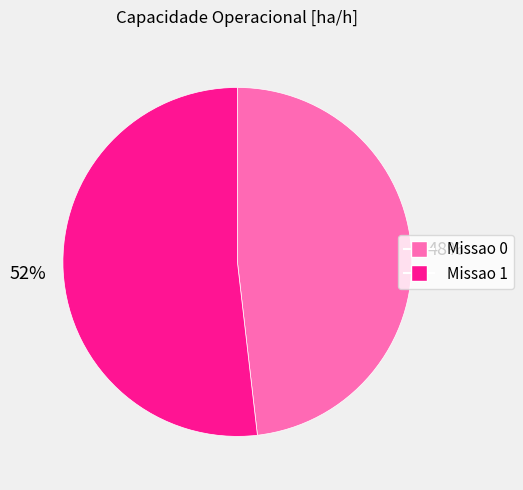

Do Missao 0 and Missao 1 together represent more than half of the pie?

Yes